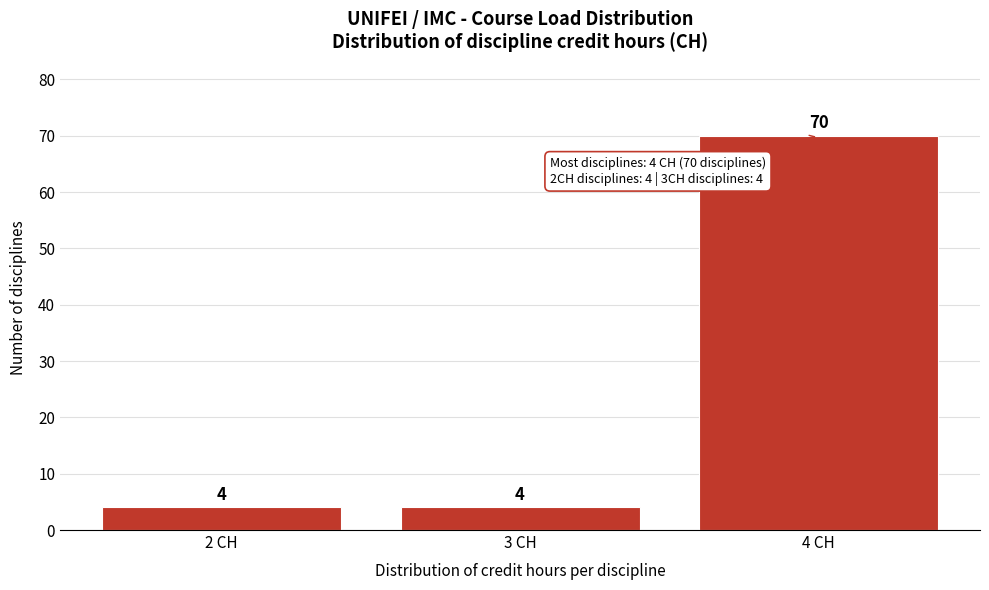

Reading left to right, list every bar in this chart as the range it spans on the x-axis followed by its height.

1.5 to 2.5: 4
2.5 to 3.5: 4
3.5 to 4.5: 70